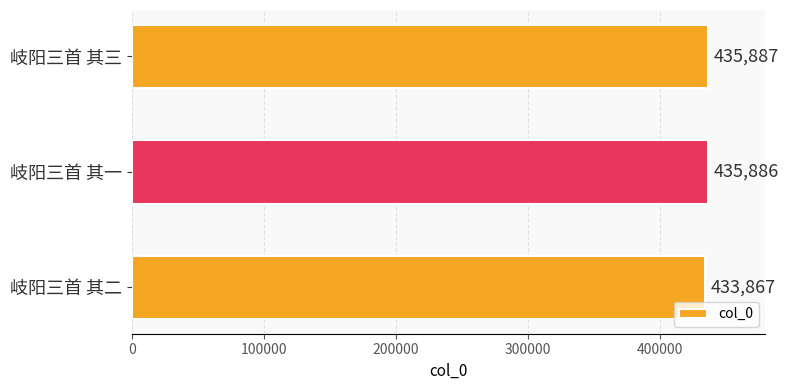

List the labels in order of value, largest first.

岐阳三首 其三, 岐阳三首 其一, 岐阳三首 其二